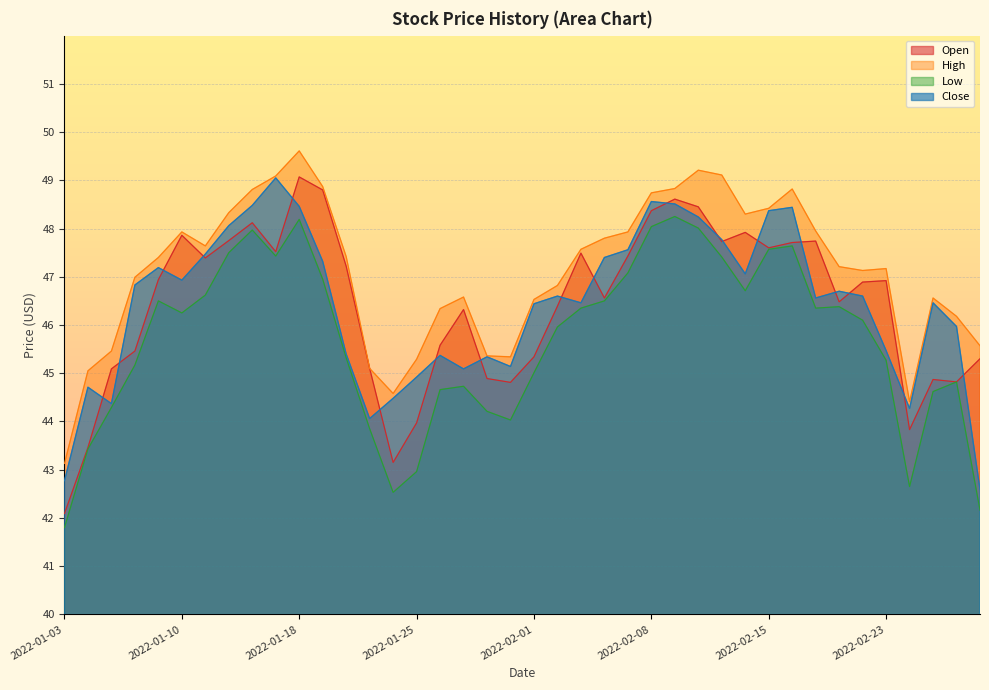

True or false: Low and High cross at least once.

False